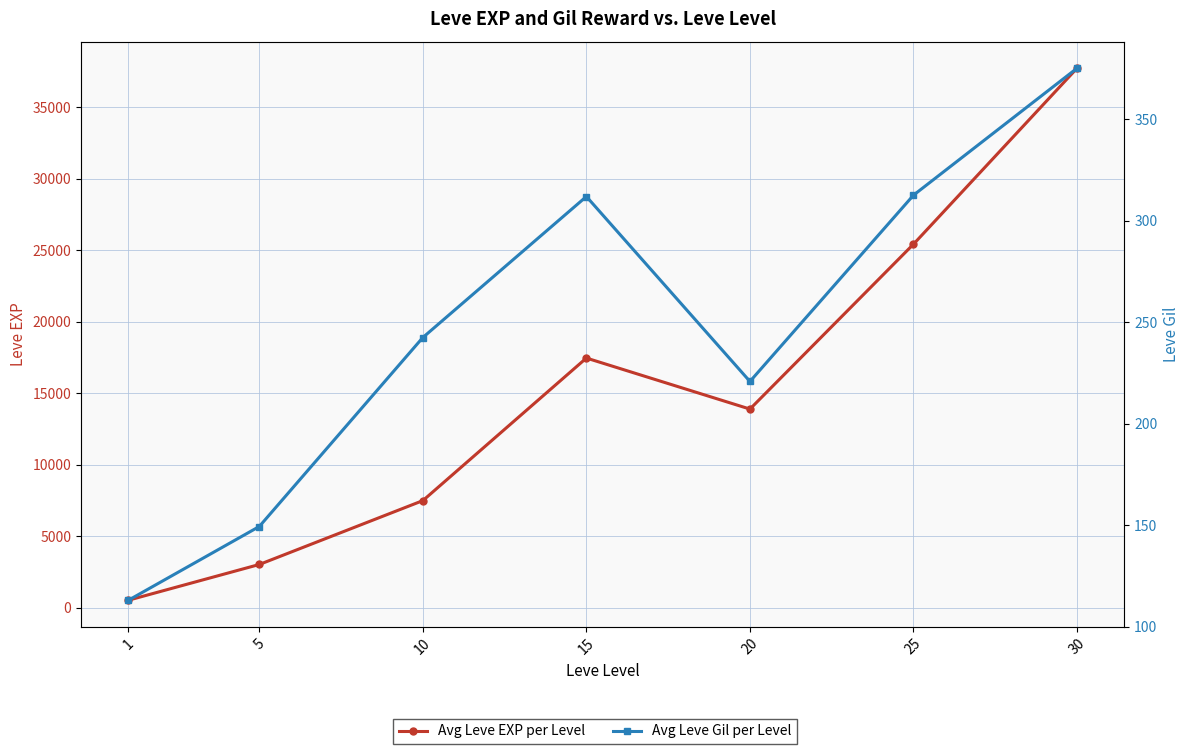

True or false: Avg Leve EXP per Level and Avg Leve Gil per Level cross at least once.

False